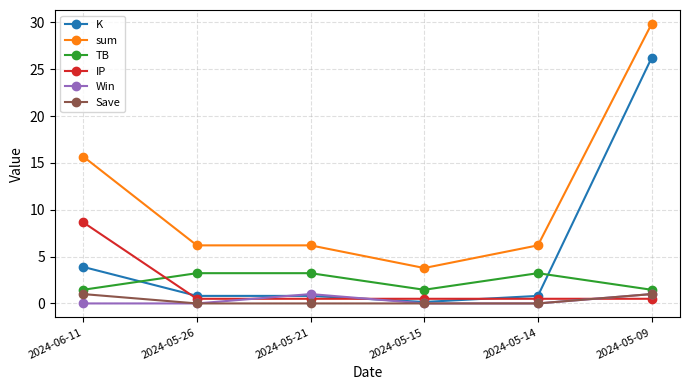

How many interior local valleys does the TB series have?

1